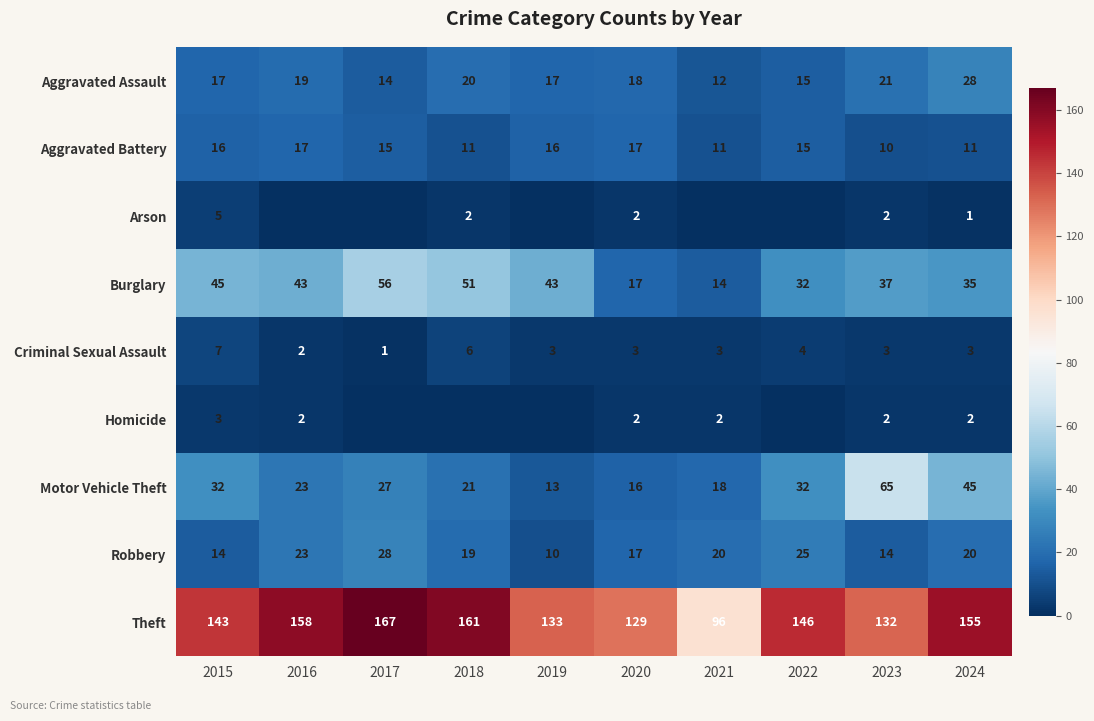

Is the value of Robbery at 2023 greater than the value of Motor Vehicle Theft at 2016?

No